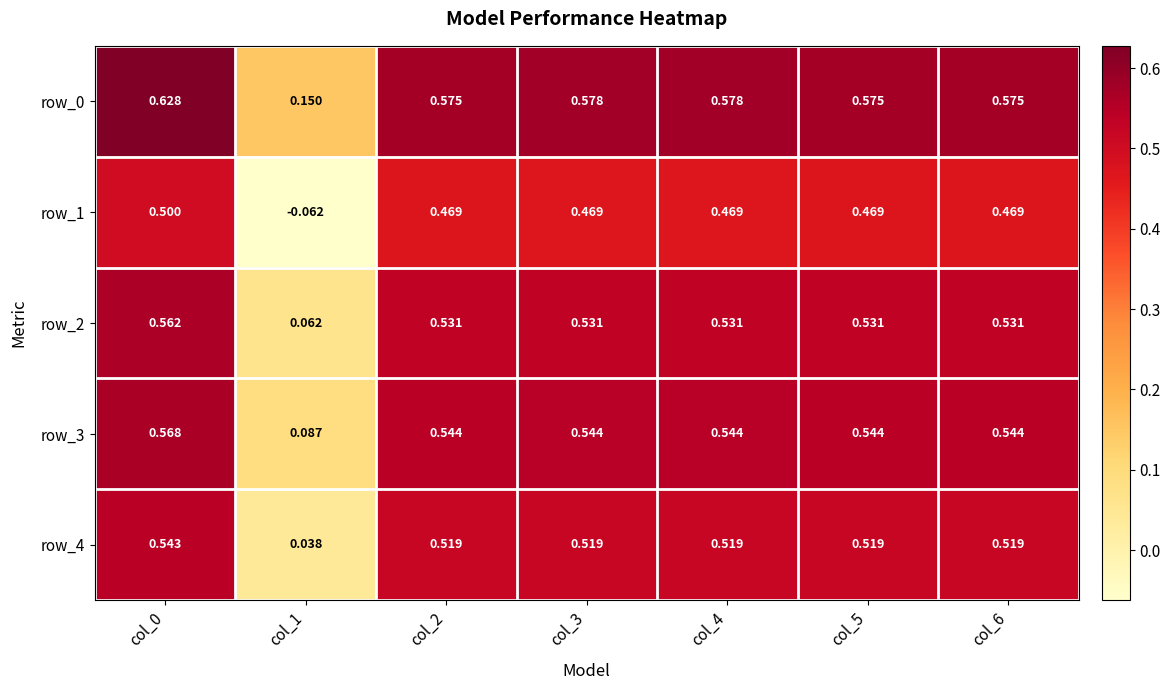

True or false: row_4 has a value of 0.9 at col_5.

False